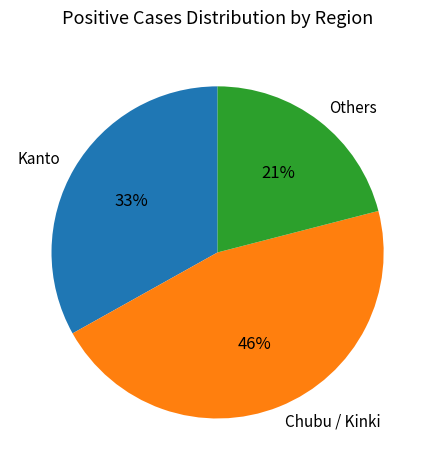

To the nearest percent, what percentage of the pie is Others?

21%